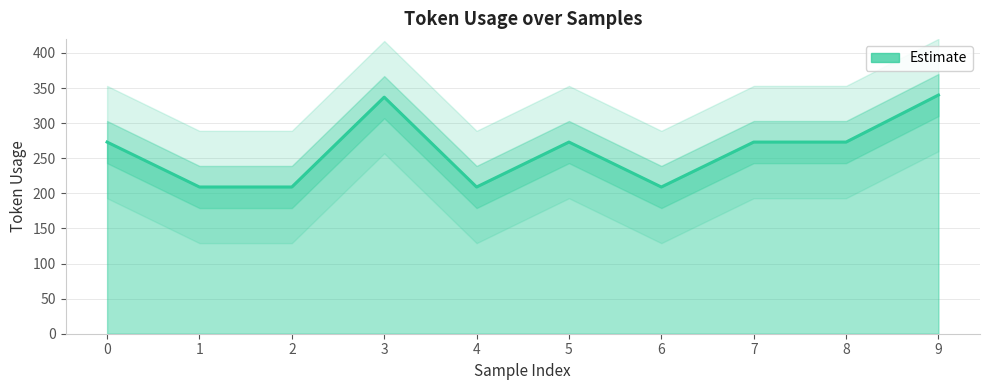

What is the ratio of the value at 6 to the value at 0?

0.8